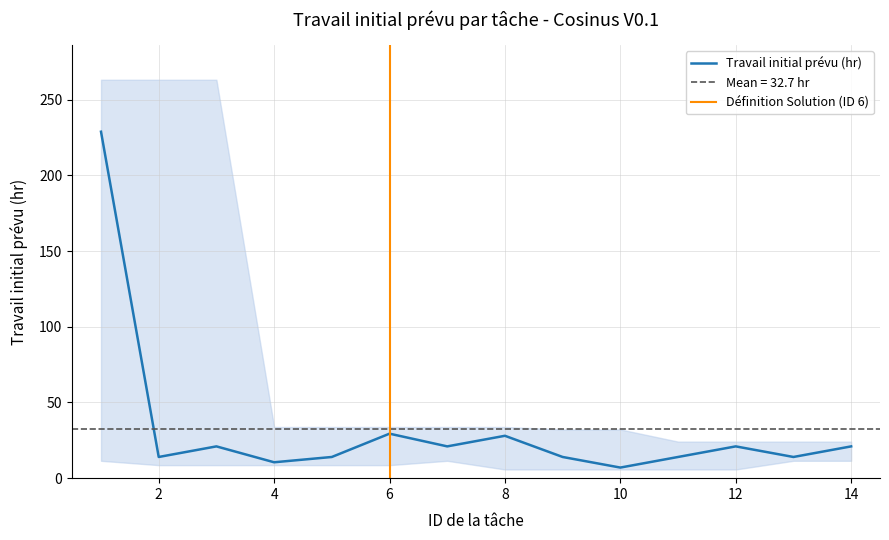

True or false: the data shows 98.3 at Livraison Solution.

False